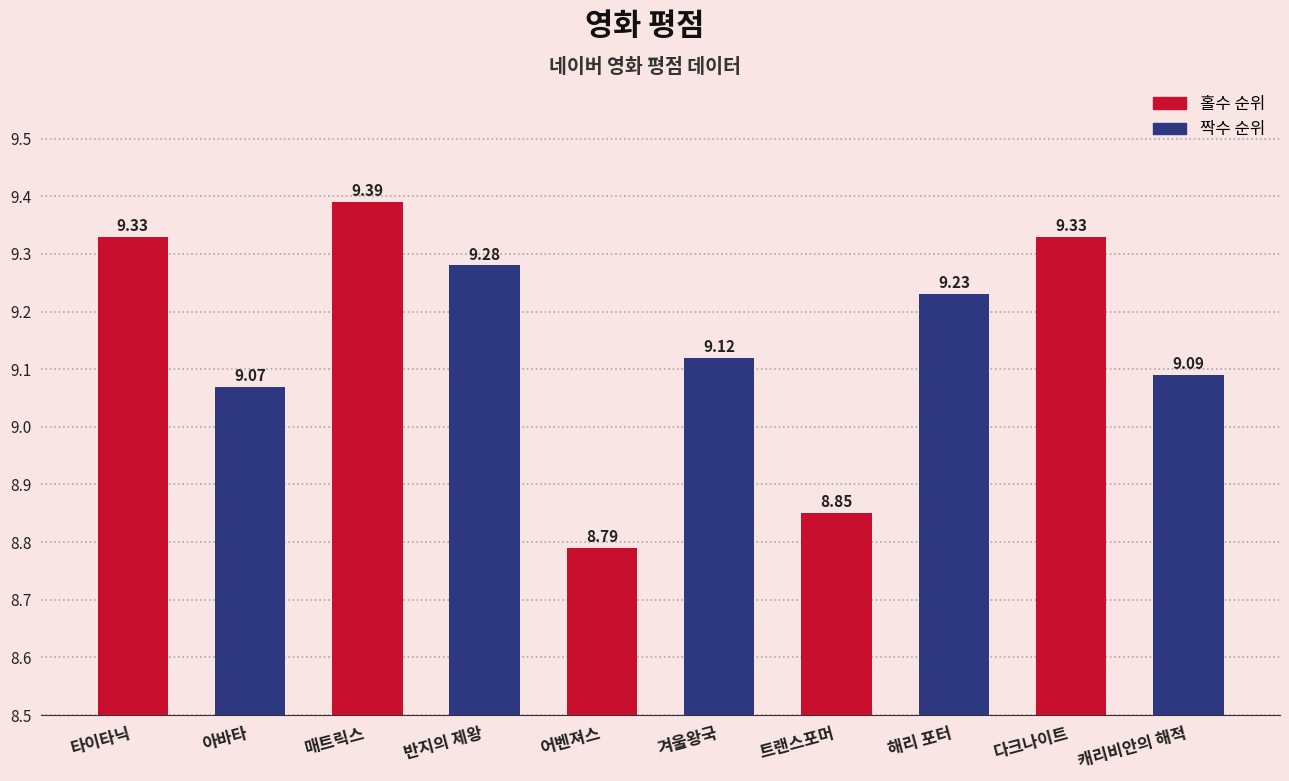

True or false: the data shows 8.8 at 트랜스포머.

True